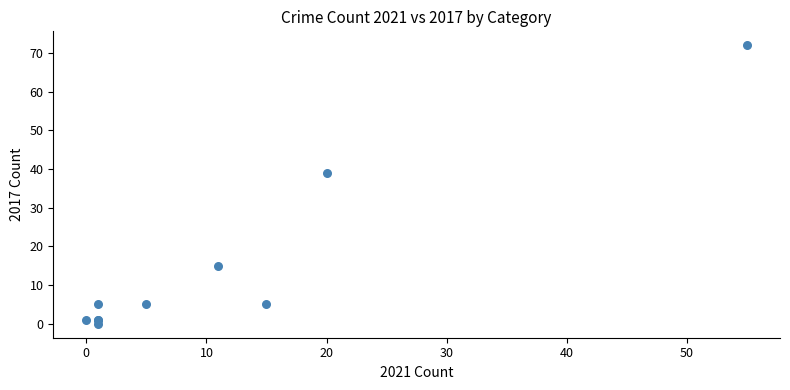

What Y value in the scatter plot is closest to 36?

39